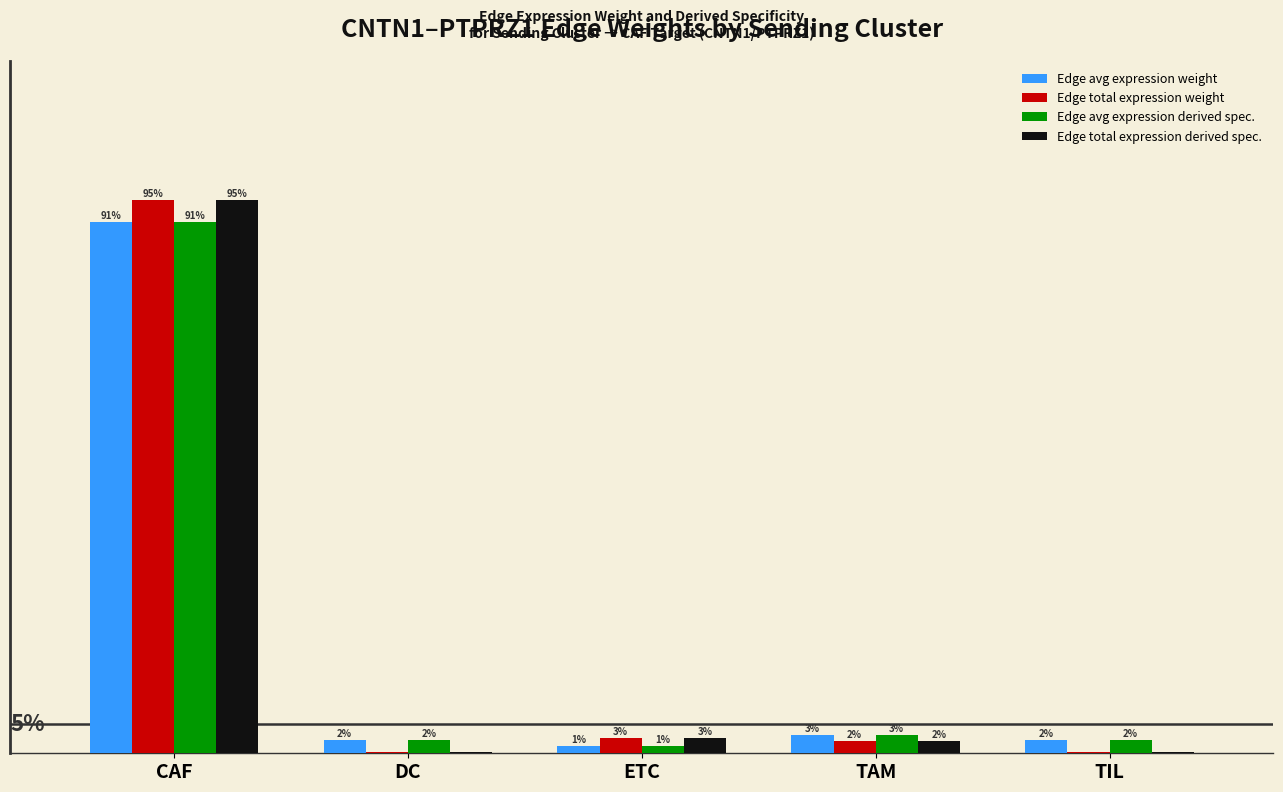

Reading right to left, extract all data points from this chart.

Edge avg expression weight: 0.0	0.0	0.0	0.0	0.9
Edge total expression weight: 0.0	0.0	0.0	0.0	0.9
Edge avg expression derived spec.: 0.0	0.0	0.0	0.0	0.9
Edge total expression derived spec.: 0.0	0.0	0.0	0.0	0.9